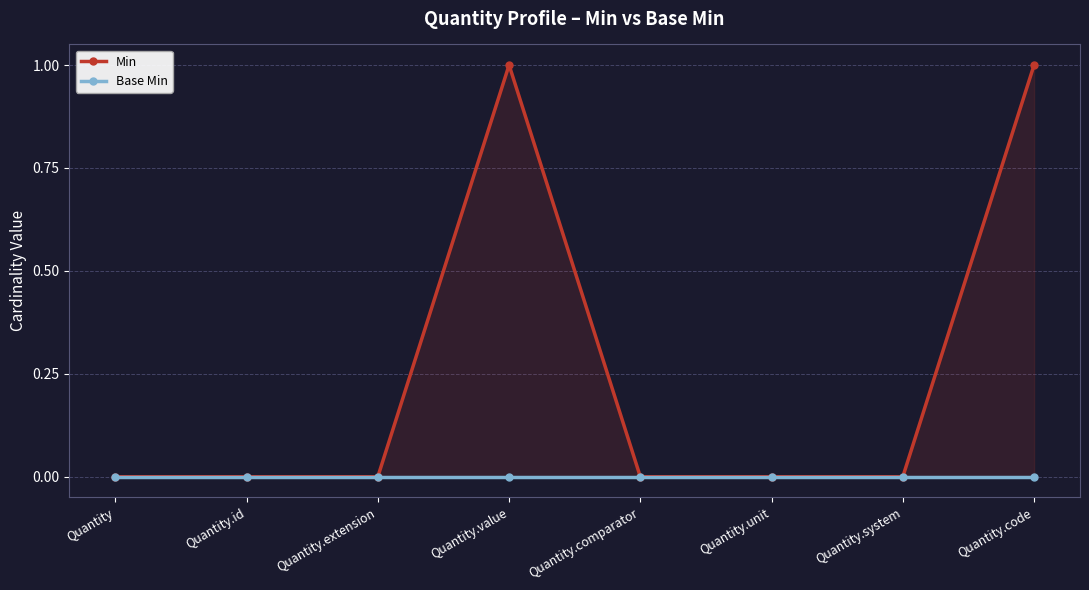

How many values in Min are above zero?

2